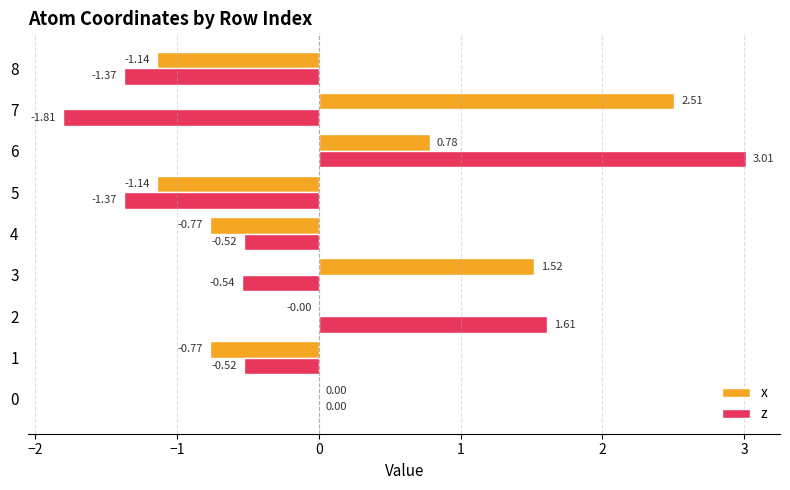

At which category is the sum across all series the highest?

6